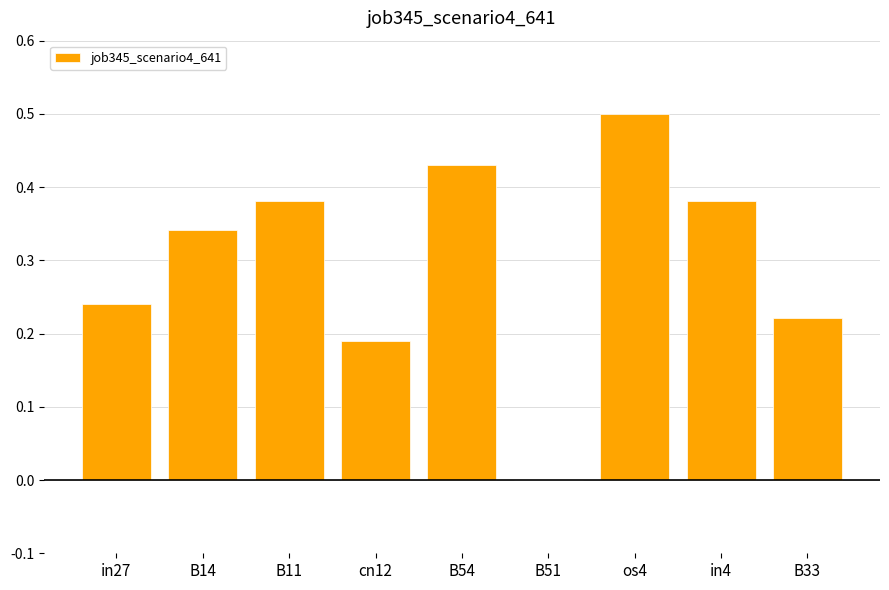

What is the sum of all values?

2.7